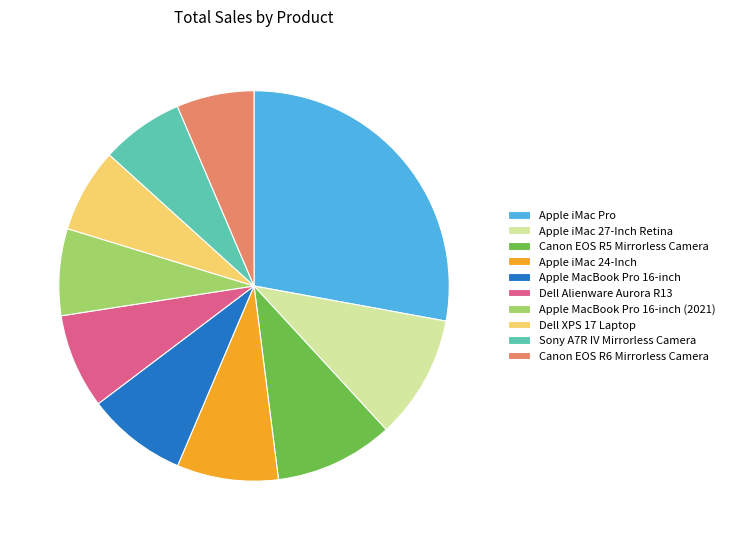

What is the ratio of the value at Apple iMac 27-Inch Retina to the value at Apple MacBook Pro 16-inch (2021)?

1.4